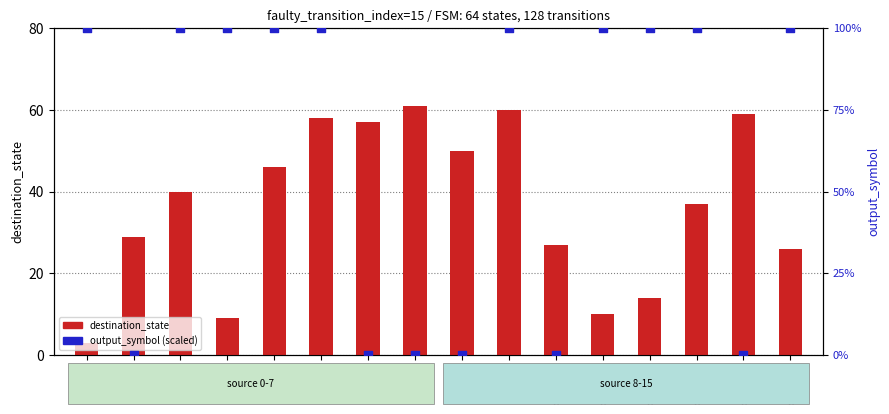

At which category is the sum across all series the highest?

state_9